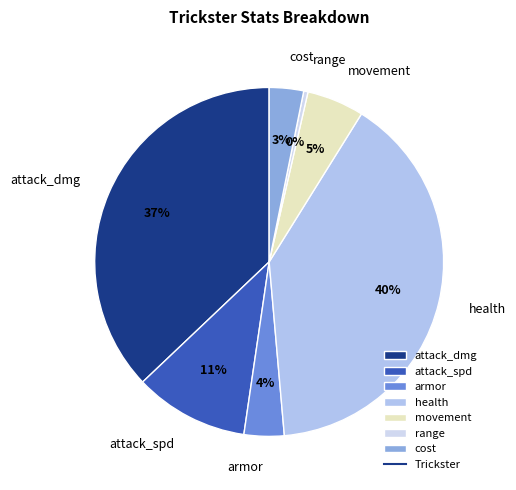

True or false: health accounts for 26% of the total.

False